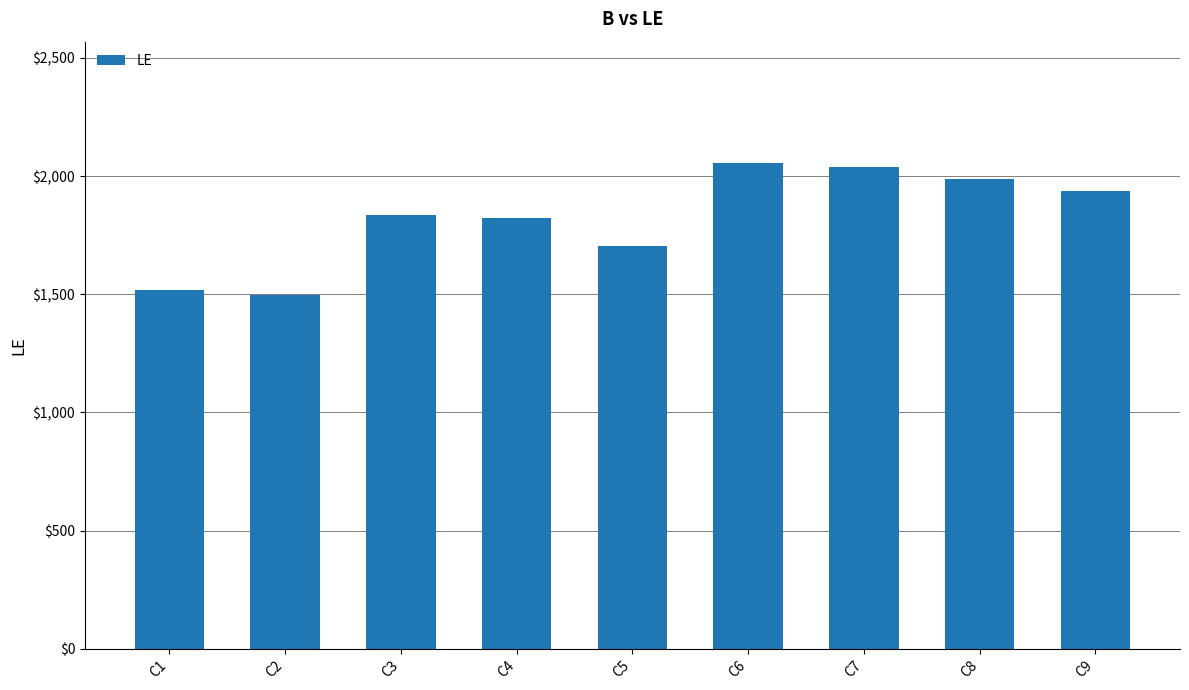

What is the maximum value shown in the chart?

2055